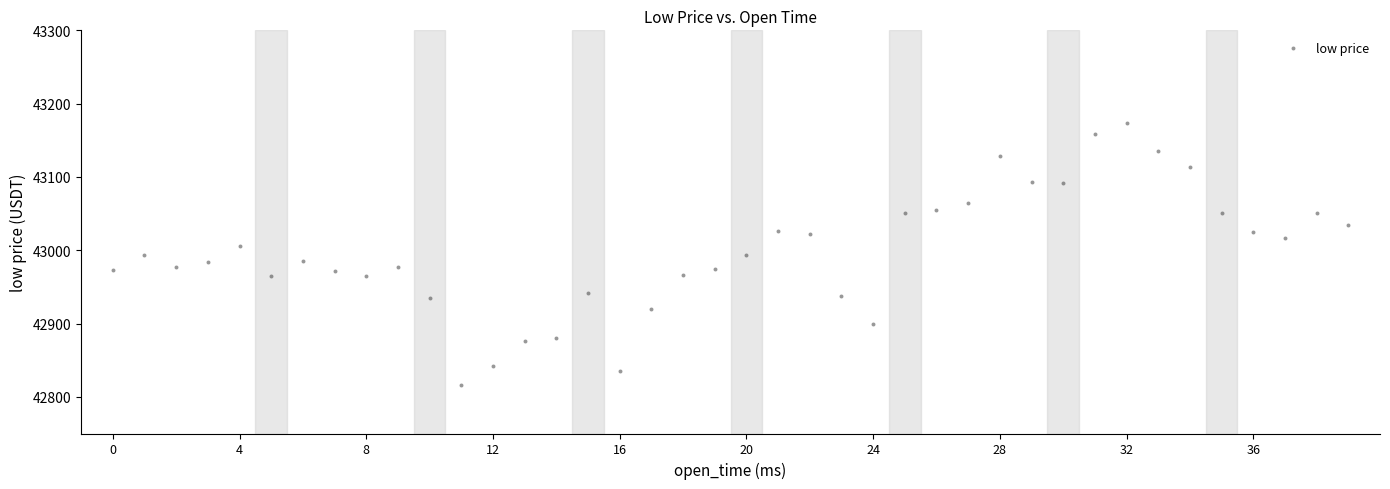

Count the number of points in this scatter plot.

40